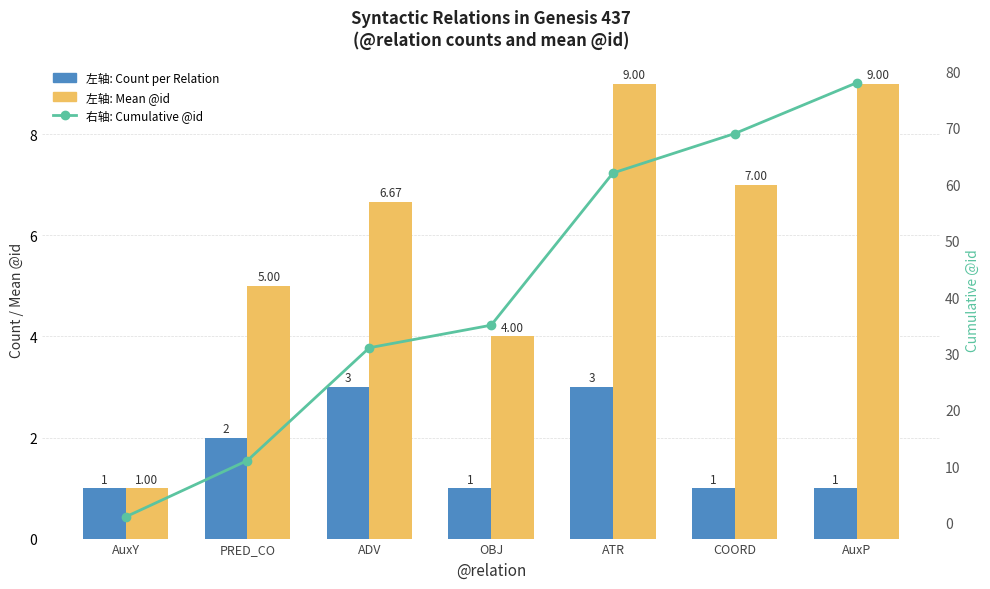

What is the greatest value displayed?

78.0